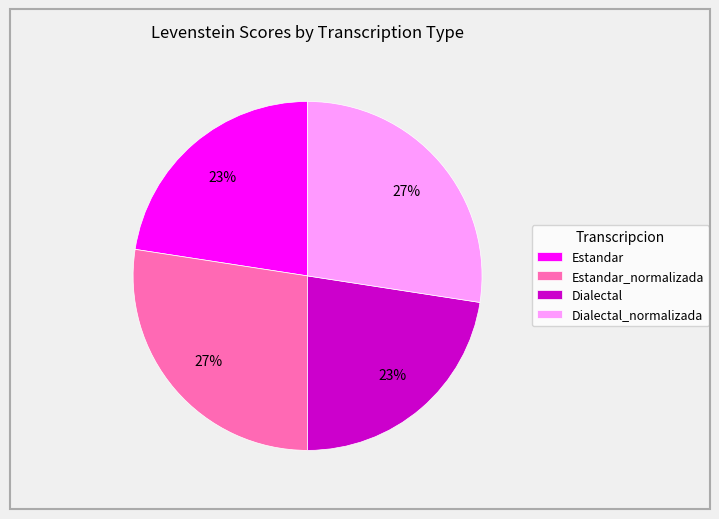

True or false: Estandar accounts for 23% of the total.

True